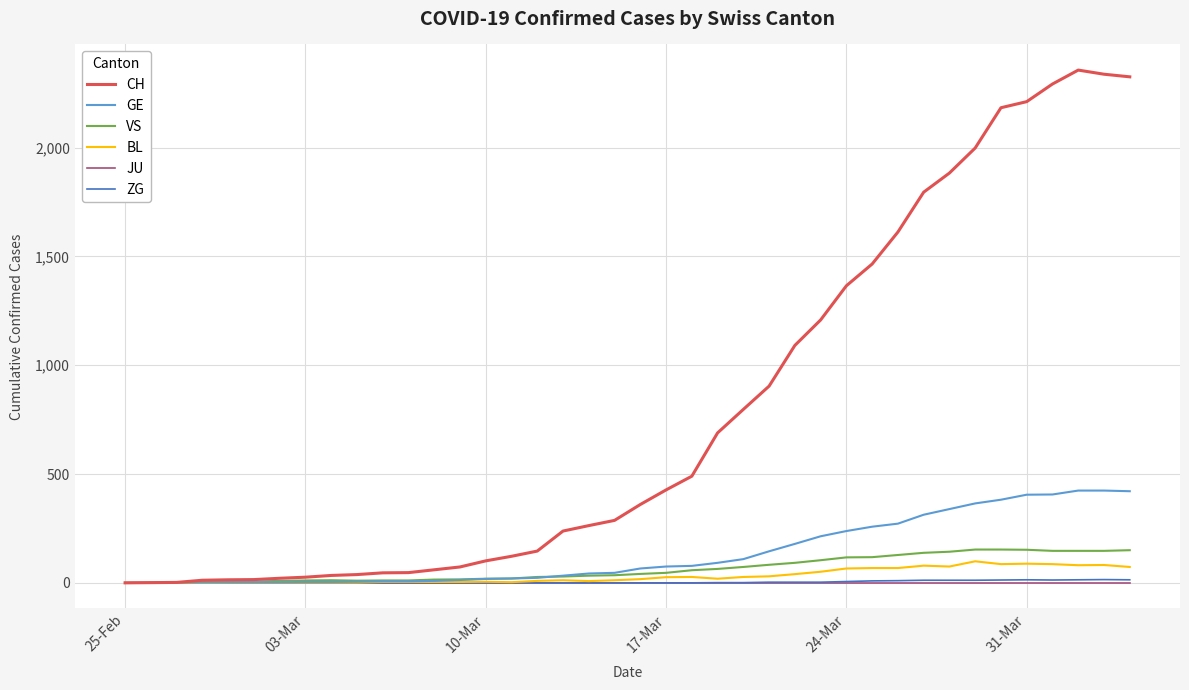

What is the average value of the GE series?

136